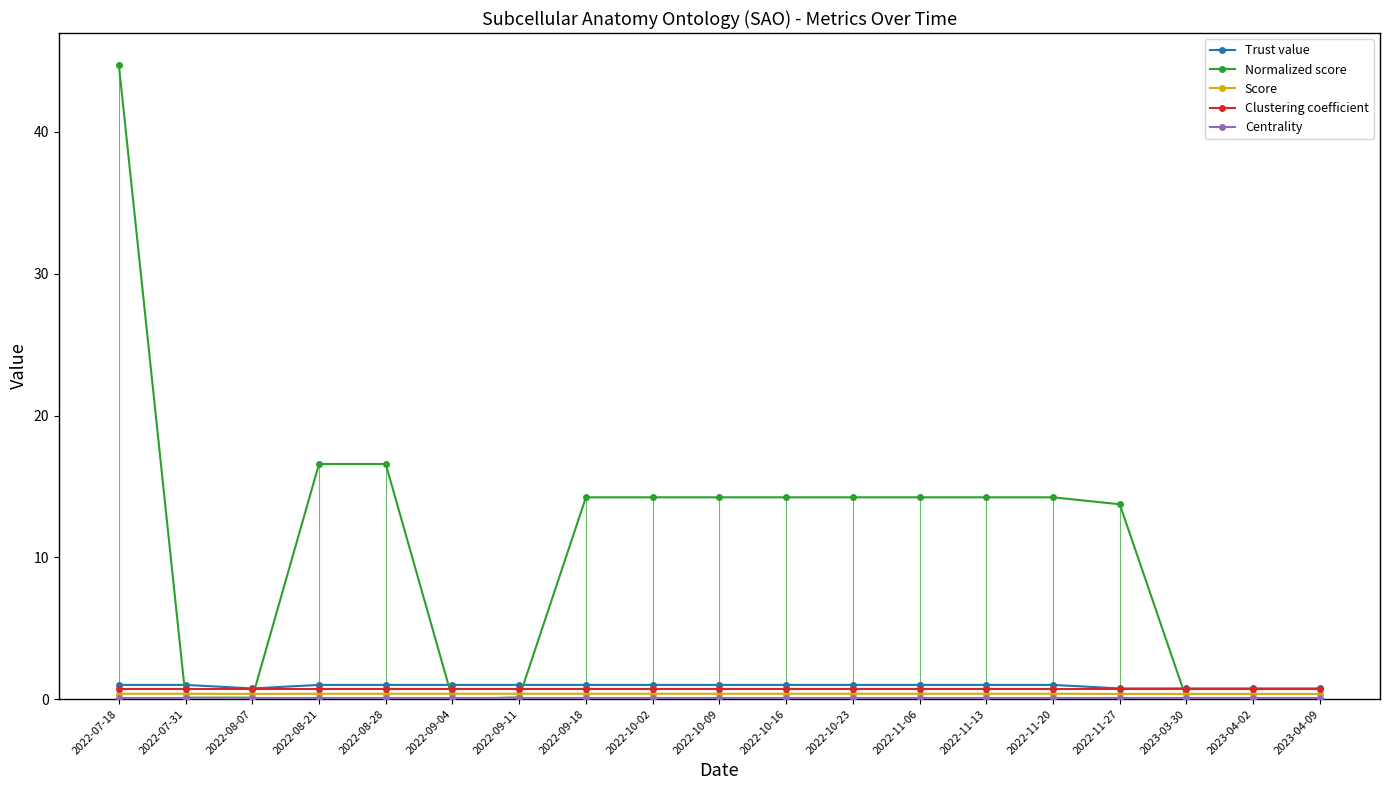

At which category is the sum across all series the highest?

2022-07-18